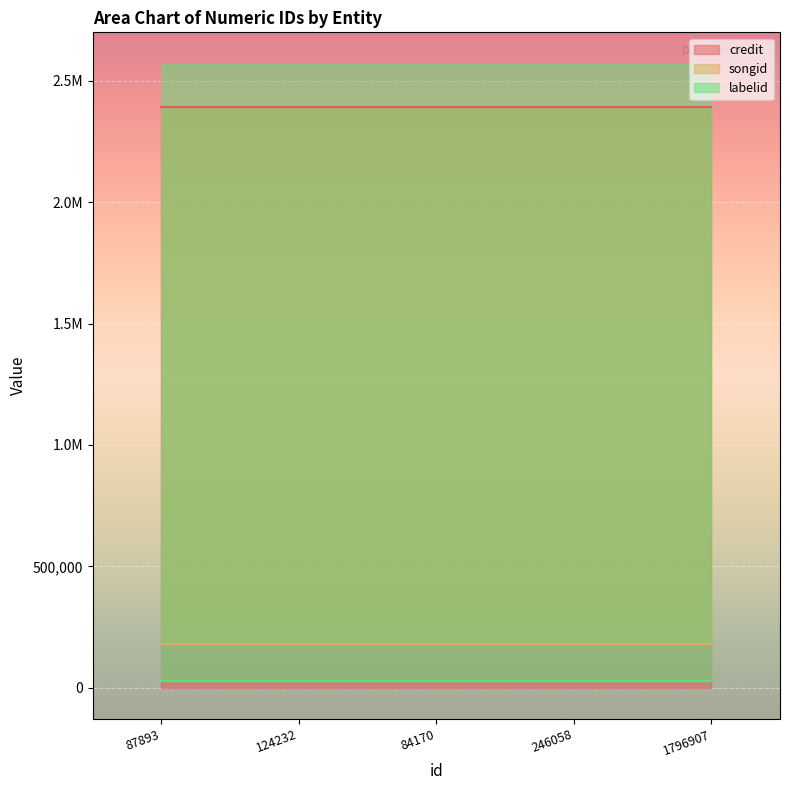

What is the approximate value of labelid at 124232?

26803